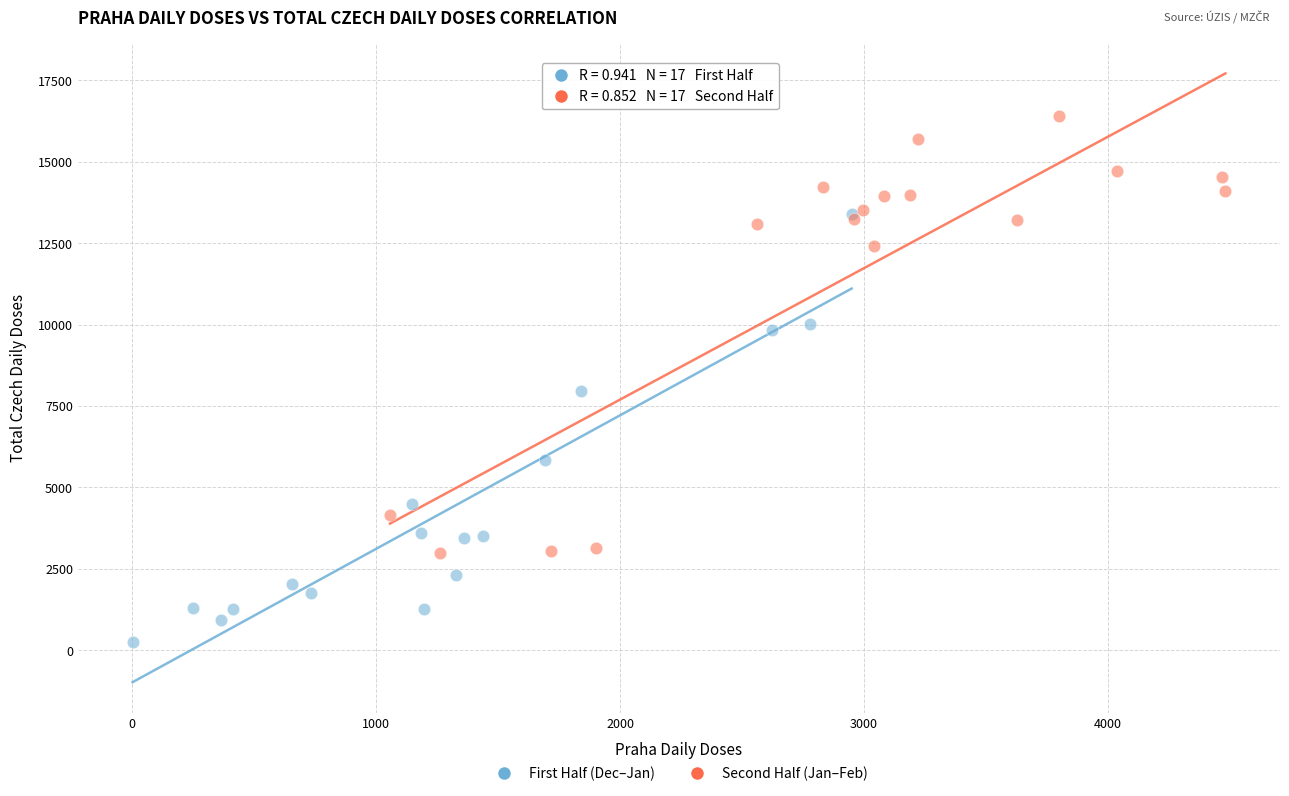

Which series contains the highest Y value?

Second Half (Jan–Feb)